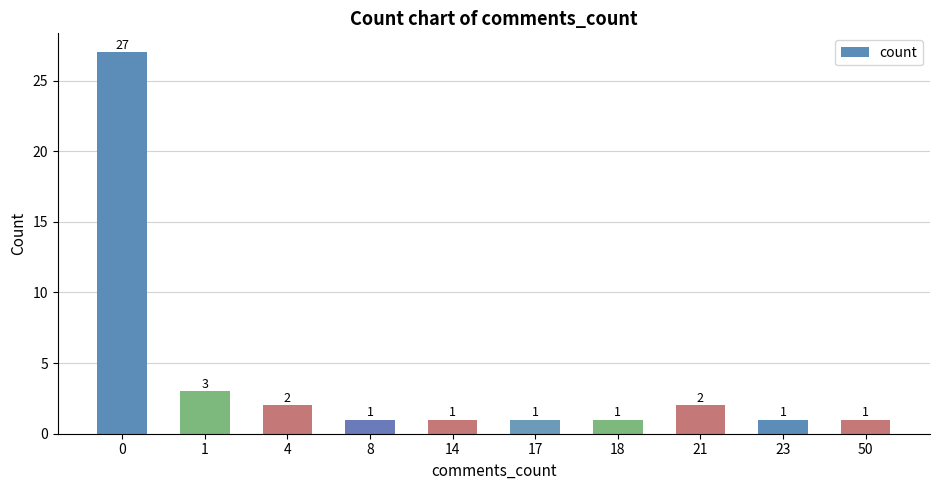

Is it true that the value at 23 is 1?

True